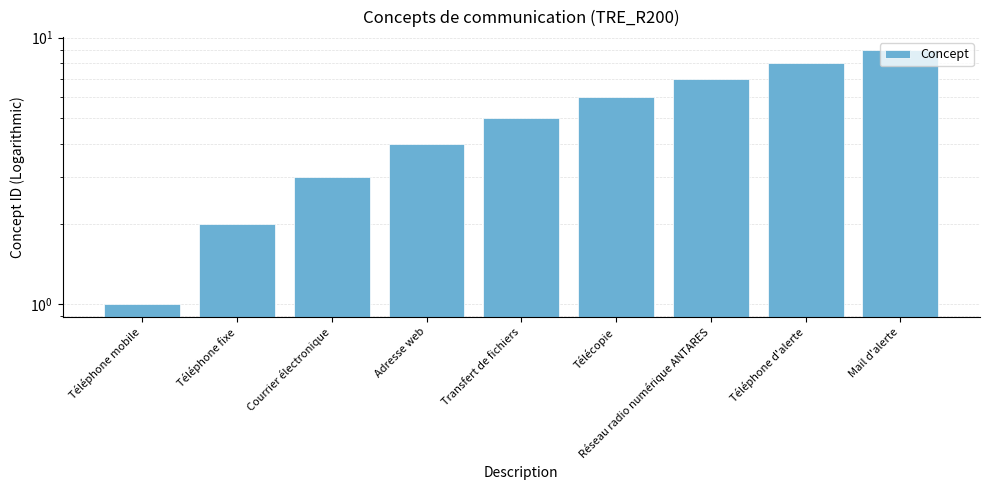

True or false: the data shows 11 at Téléphone d'alerte.

False